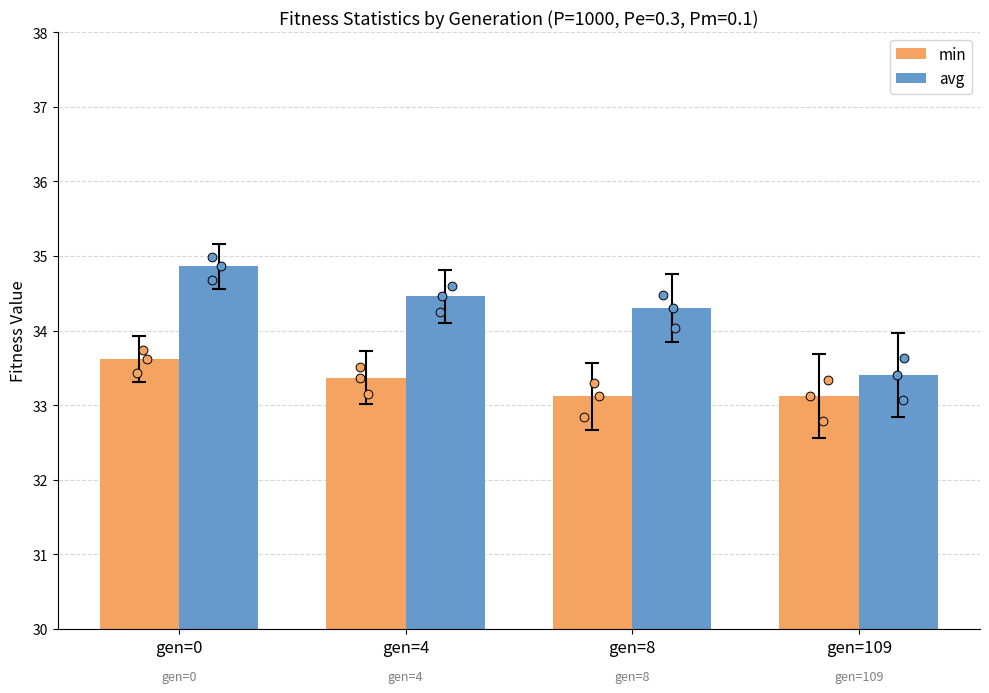

Which series has the widest spread of Y values?

avg